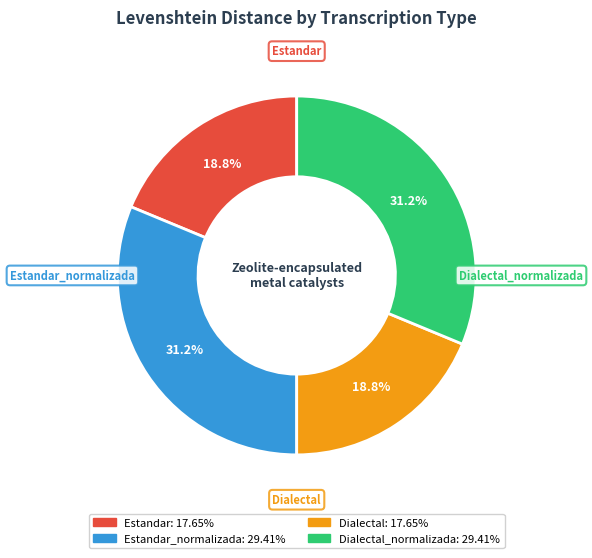

Is it true that Estandar is 31% of the pie?

False